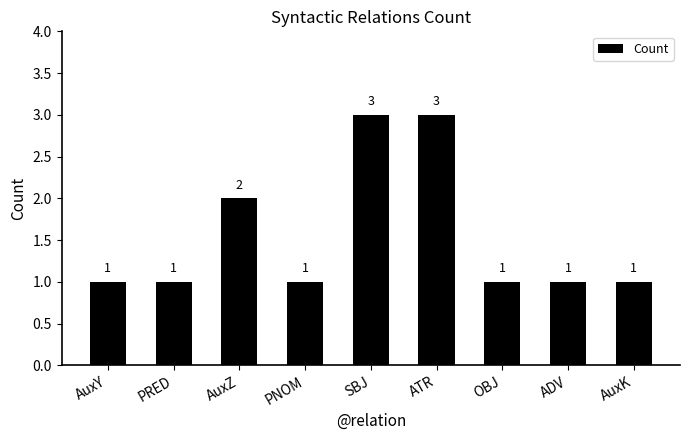

At which label is the value closest to 2?

AuxZ